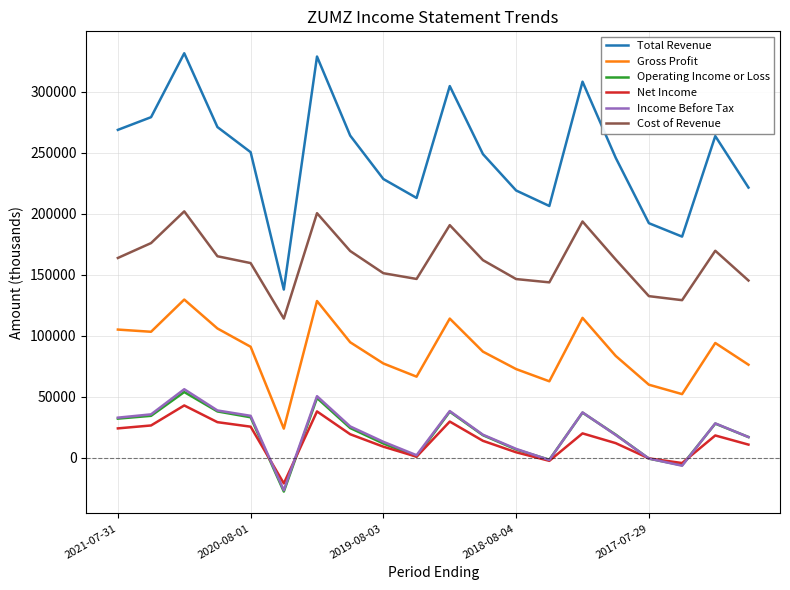

Which series has the largest range (max minus min)?

Total Revenue